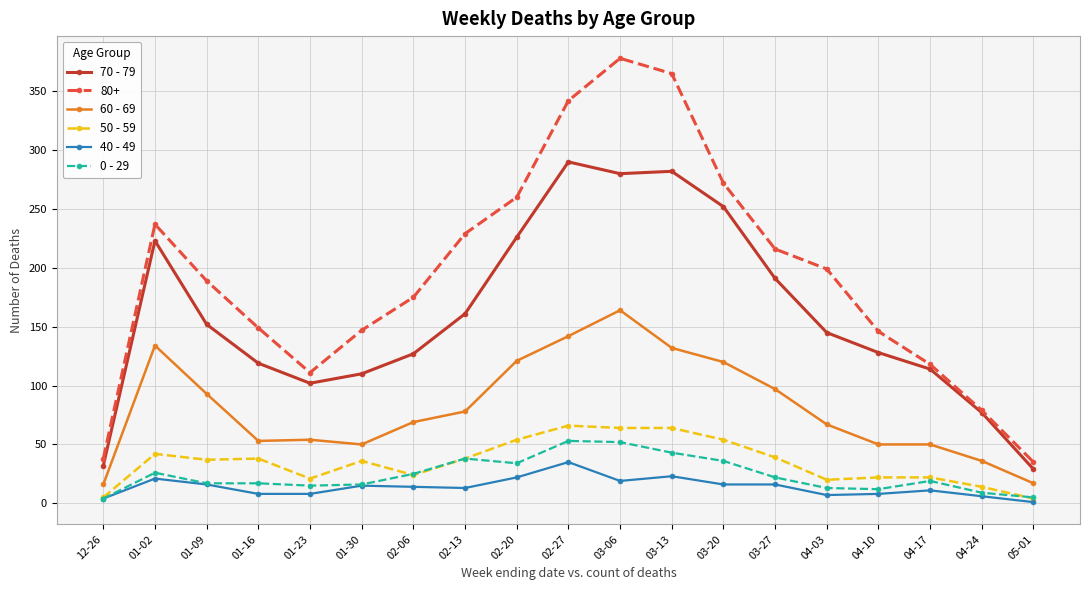

What is the label of the 5th point from the right?

04-03